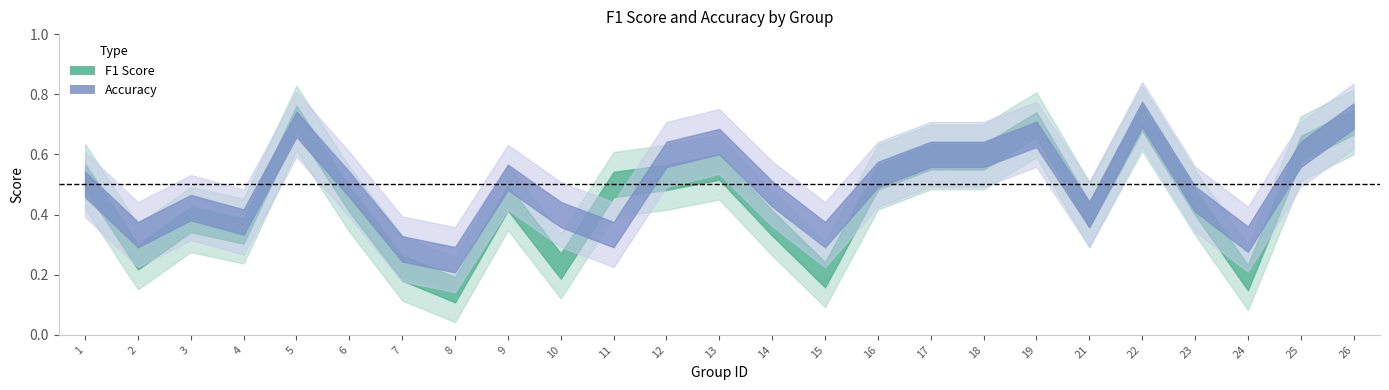

Reading left to right, extract all data points from this chart.

f1: 0.5	0.3	0.4	0.3	0.7	0.5	0.2	0.1	0.5	0.2	0.5	0.5	0.6	0.4	0.2	0.5	0.6	0.6	0.7	0.4	0.7	0.4	0.2	0.6	0.7
accuracy: 0.5	0.3	0.4	0.4	0.7	0.5	0.3	0.2	0.5	0.4	0.3	0.6	0.6	0.5	0.3	0.5	0.6	0.6	0.7	0.4	0.7	0.5	0.3	0.6	0.7